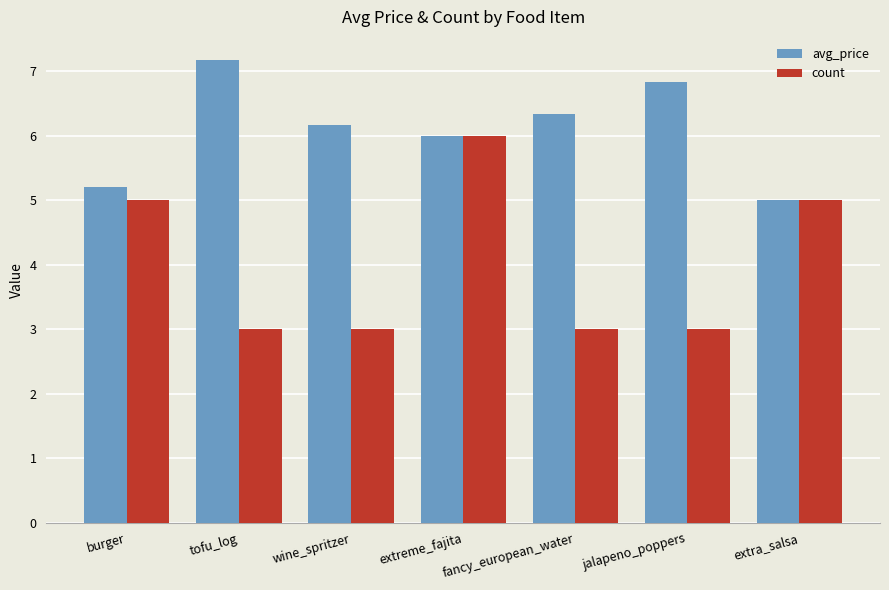

At which category does the chart reach its peak across all series?

tofu_log